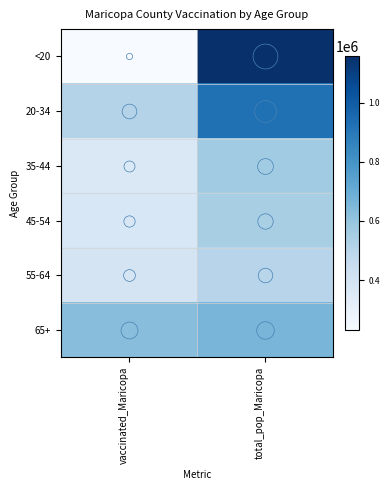

Which category has the lowest value across all series?

vaccinated_Maricopa